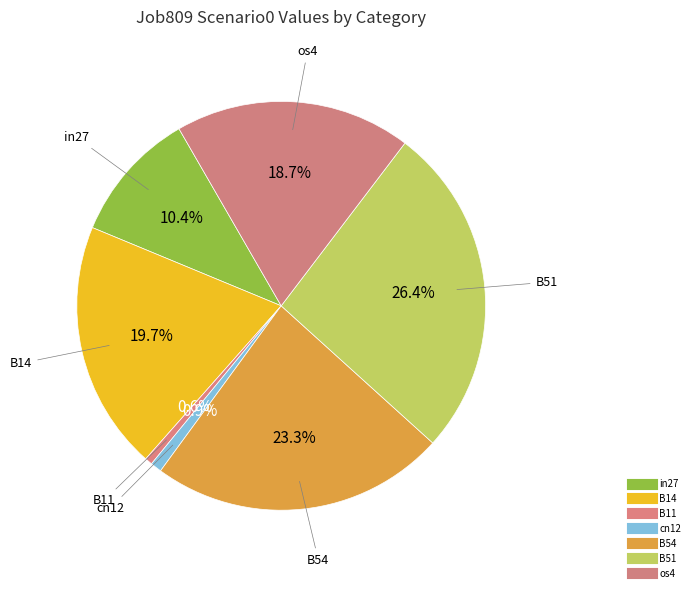

How many slices are in this pie chart?

7